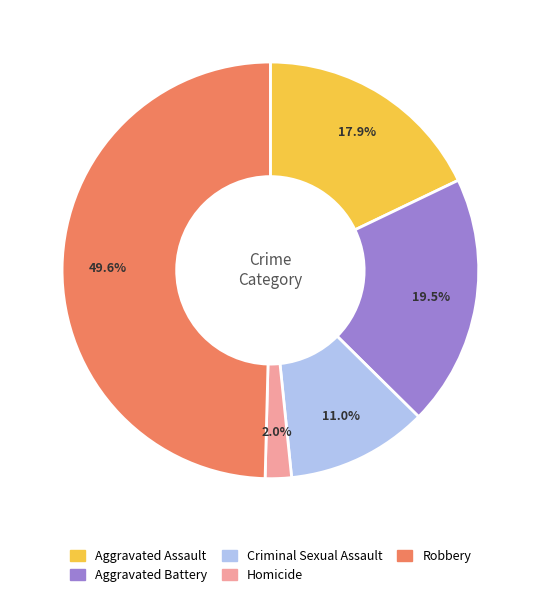

Does Aggravated Assault represent more than half of the total?

No